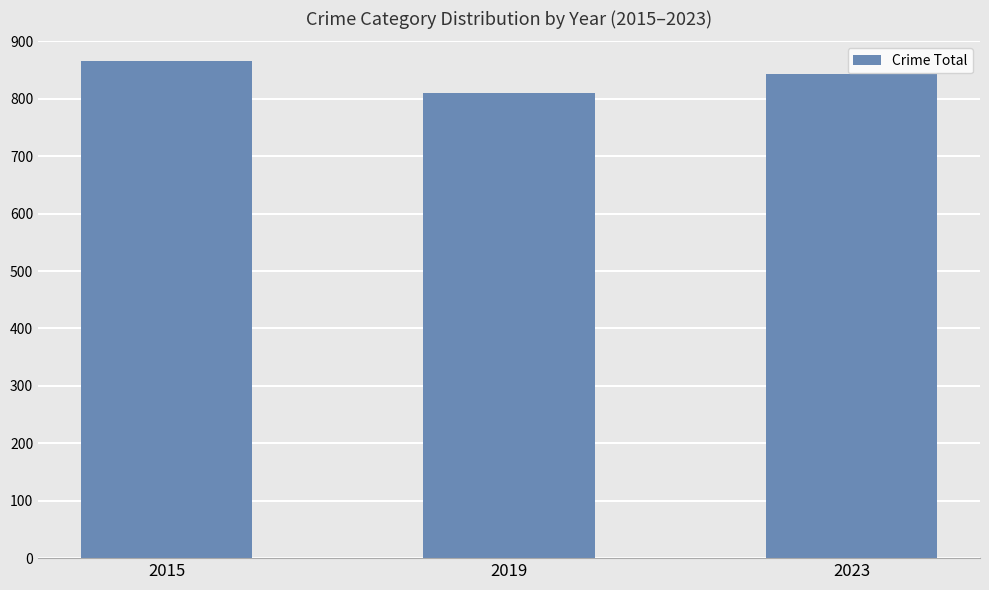

What is the greatest value displayed?

865